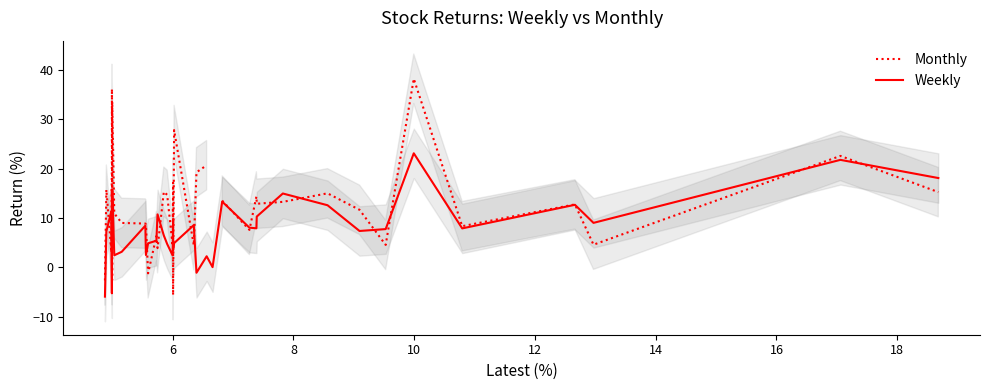

What is the value of the Monthly point at the 1st from the left?

-2.6